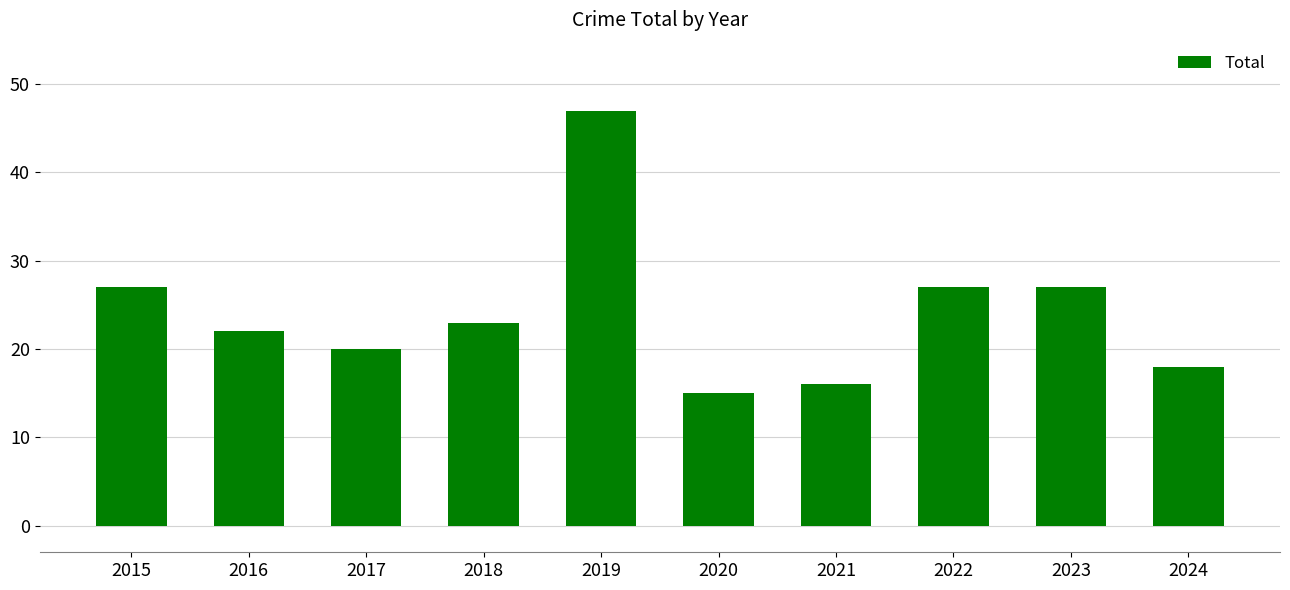

Does the chart contain stacked bars?

No